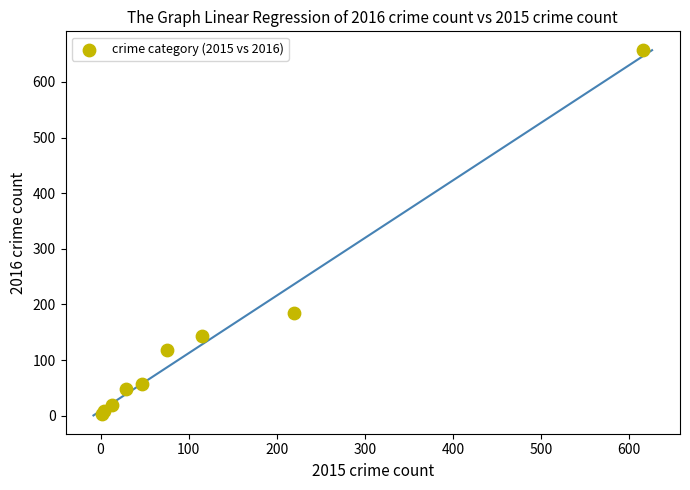

What Y value in the scatter plot is closest to 330?

185